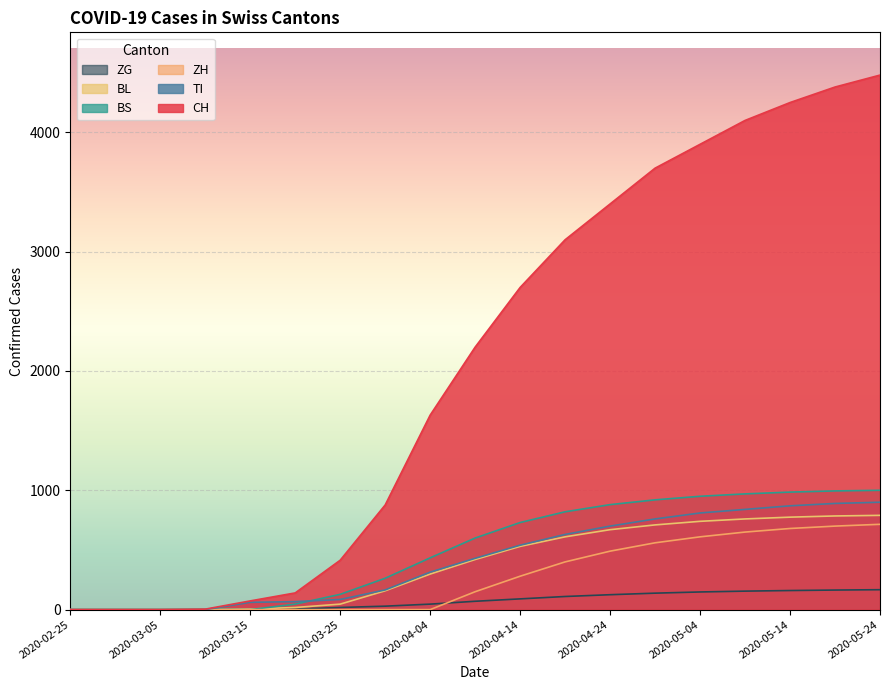

What are all the series names shown in the legend?

ZG, BL, BS, ZH, TI, CH